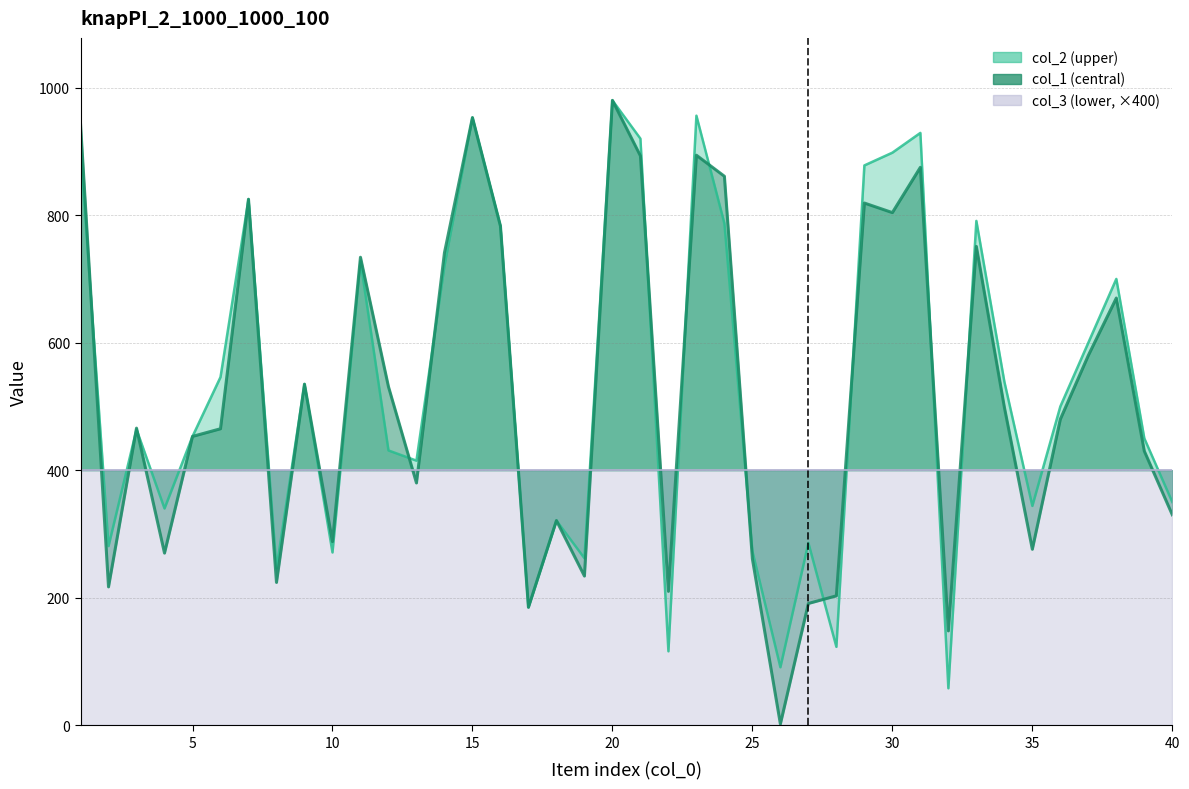

Count the number of categories in the chart.

40